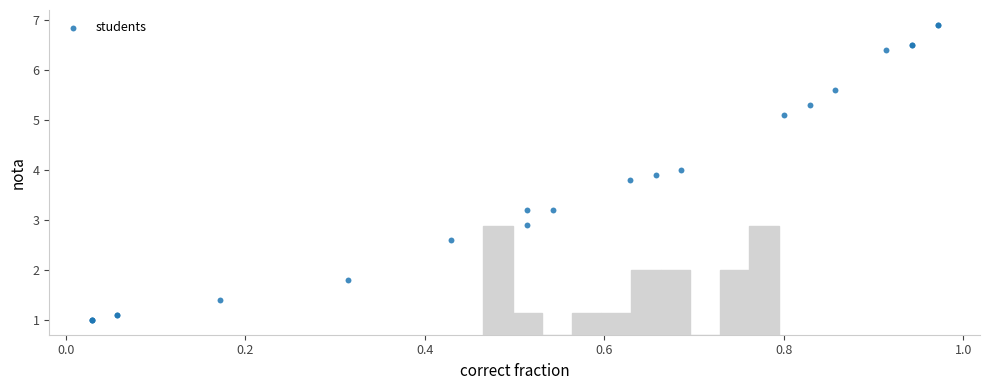

What Y value in the scatter plot is closest to 3?

2.9